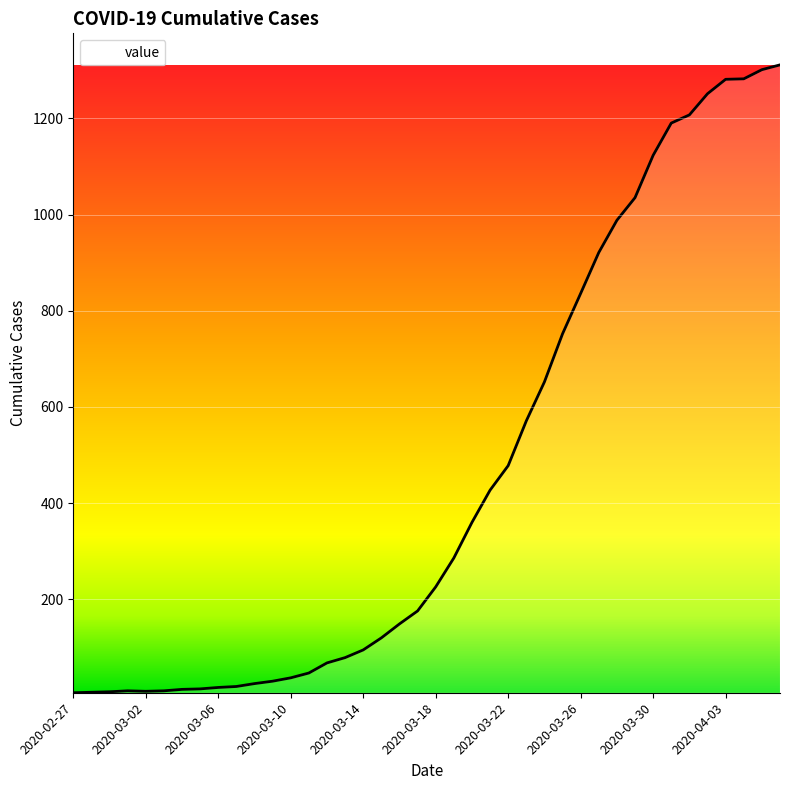

What is the average value?

460